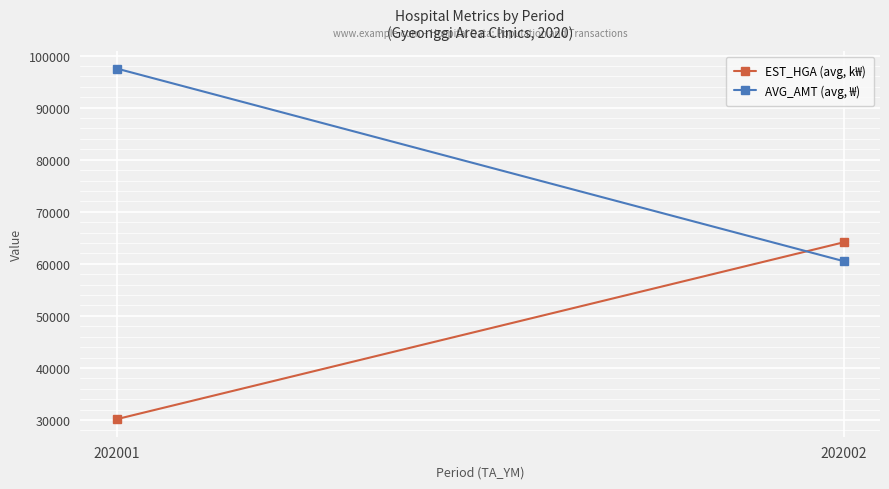

Reading left to right, transcribe all the data shown in this chart.

EST_HGA (avg, k₩): 30163.3	64135.2
AVG_AMT (avg, ₩): 97514.2	60516.6